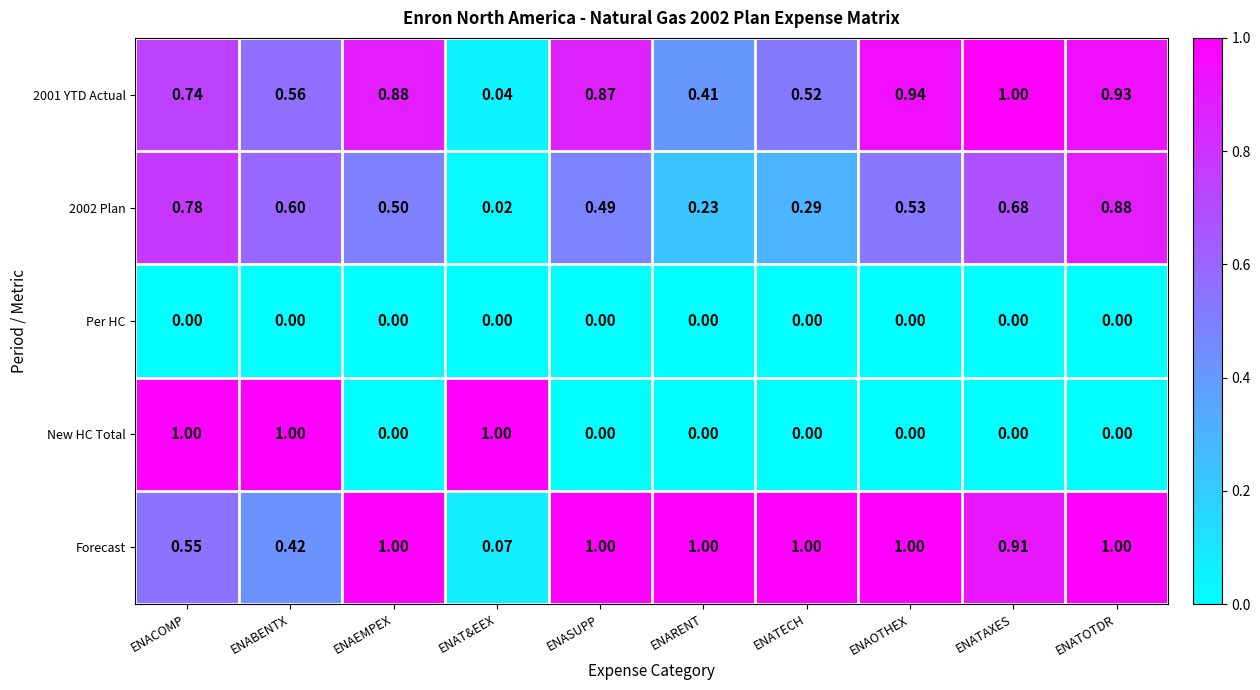

What is the total value across all series at ENAEMPEX?

2.4